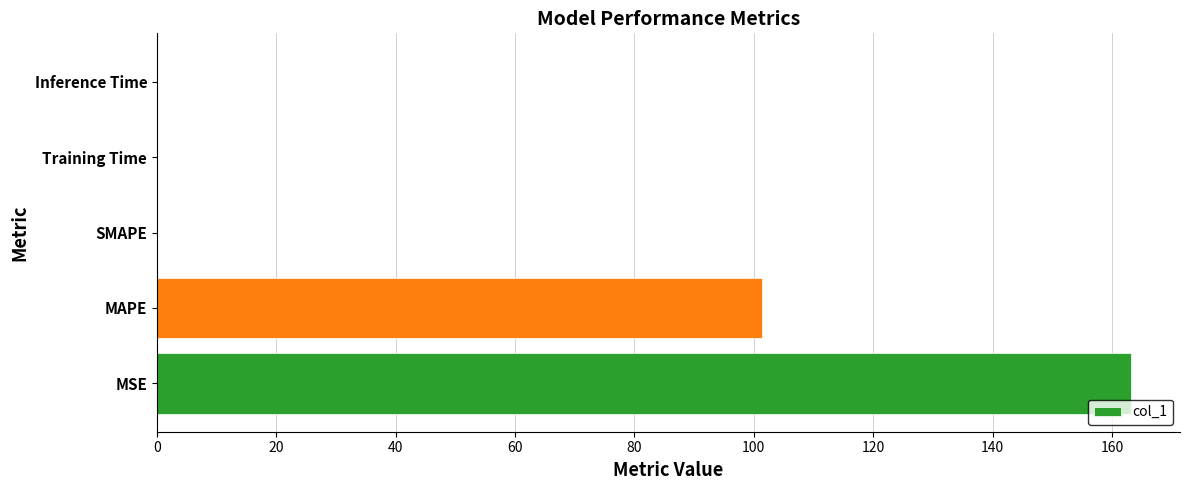

What is the sum of all values?

264.5